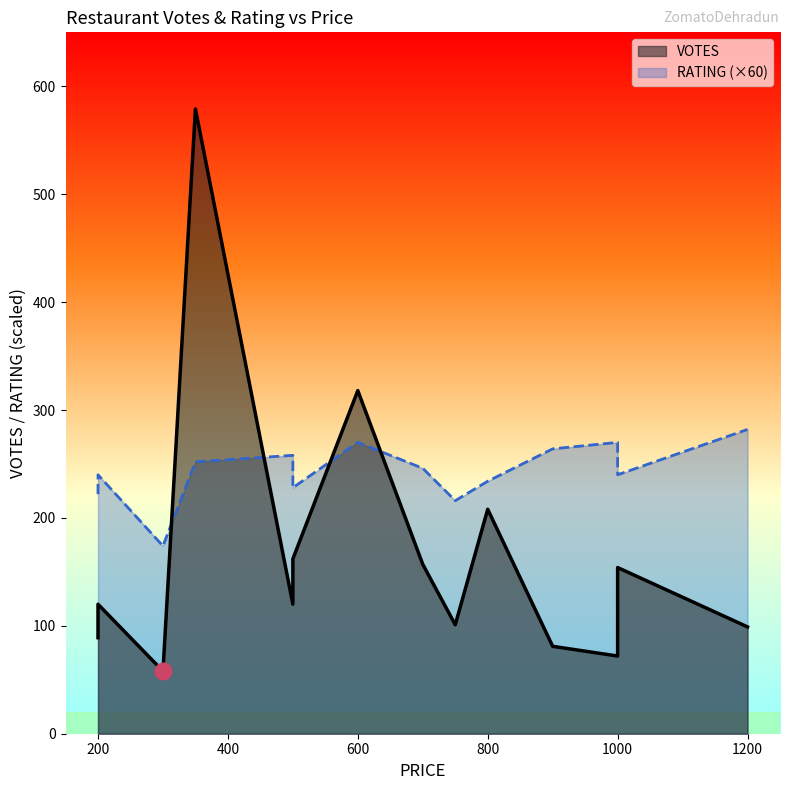

At which category is the sum across all series the highest?

350